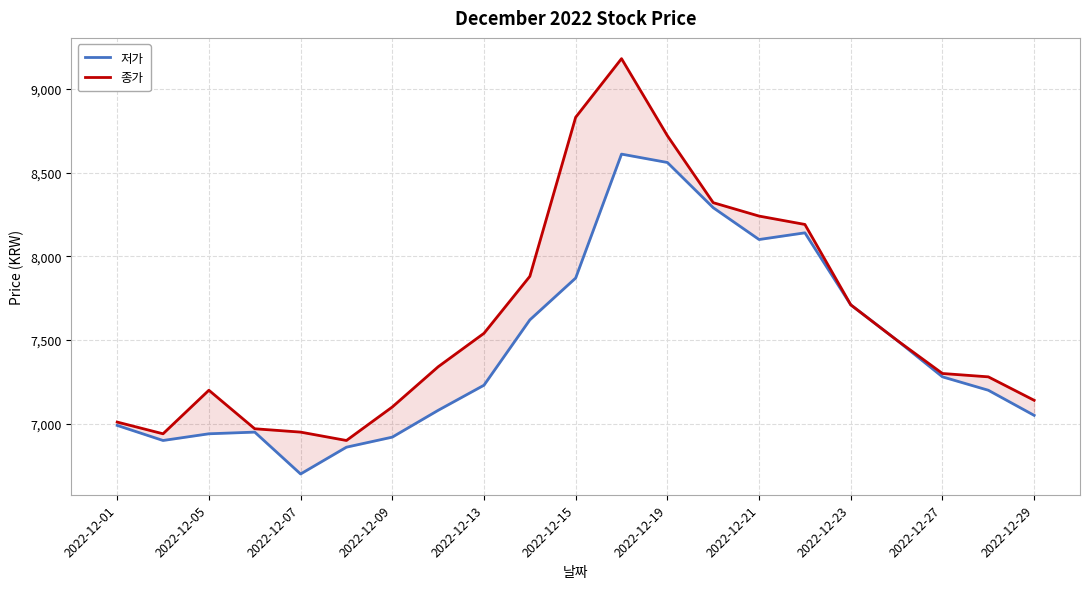

How many categories are shown in the chart?

21